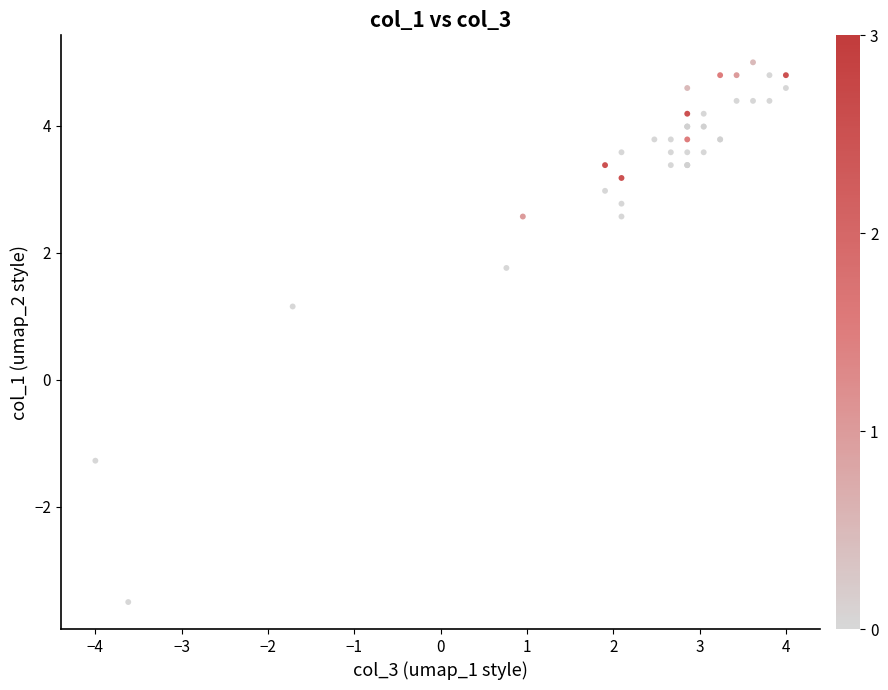

What Y value in the scatter plot is closest to 0?

1.2